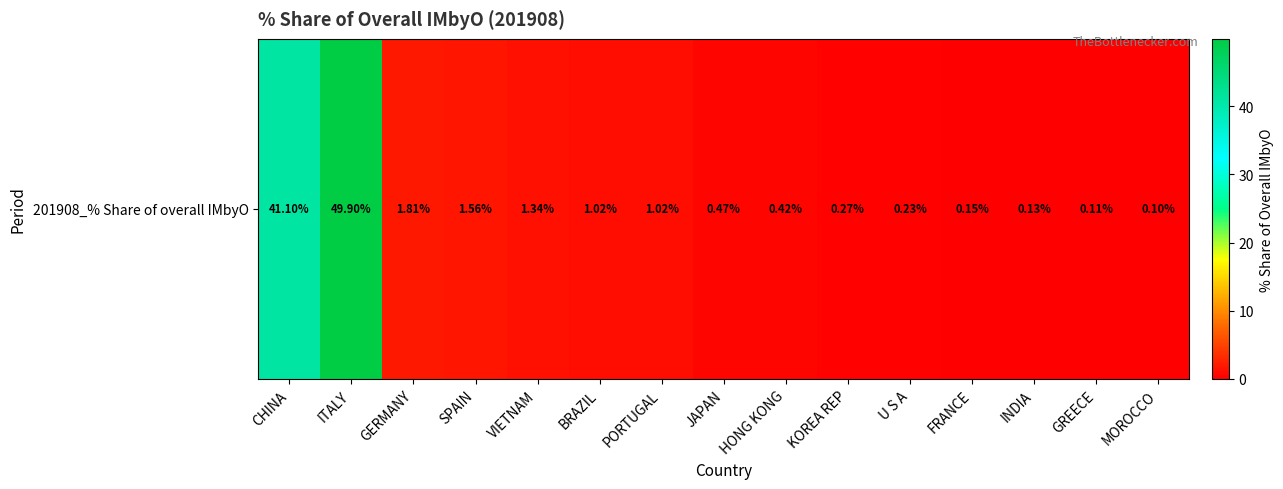

Reading left to right, extract all data points from this chart.

CHINA=41.1	ITALY=49.9	GERMANY=1.8	SPAIN=1.6	VIETNAM=1.3	BRAZIL=1.0	PORTUGAL=1.0	JAPAN=0.5	HONG KONG=0.4	KOREA REP=0.3	U S A=0.2	FRANCE=0.1	INDIA=0.1	GREECE=0.1	MOROCCO=0.1